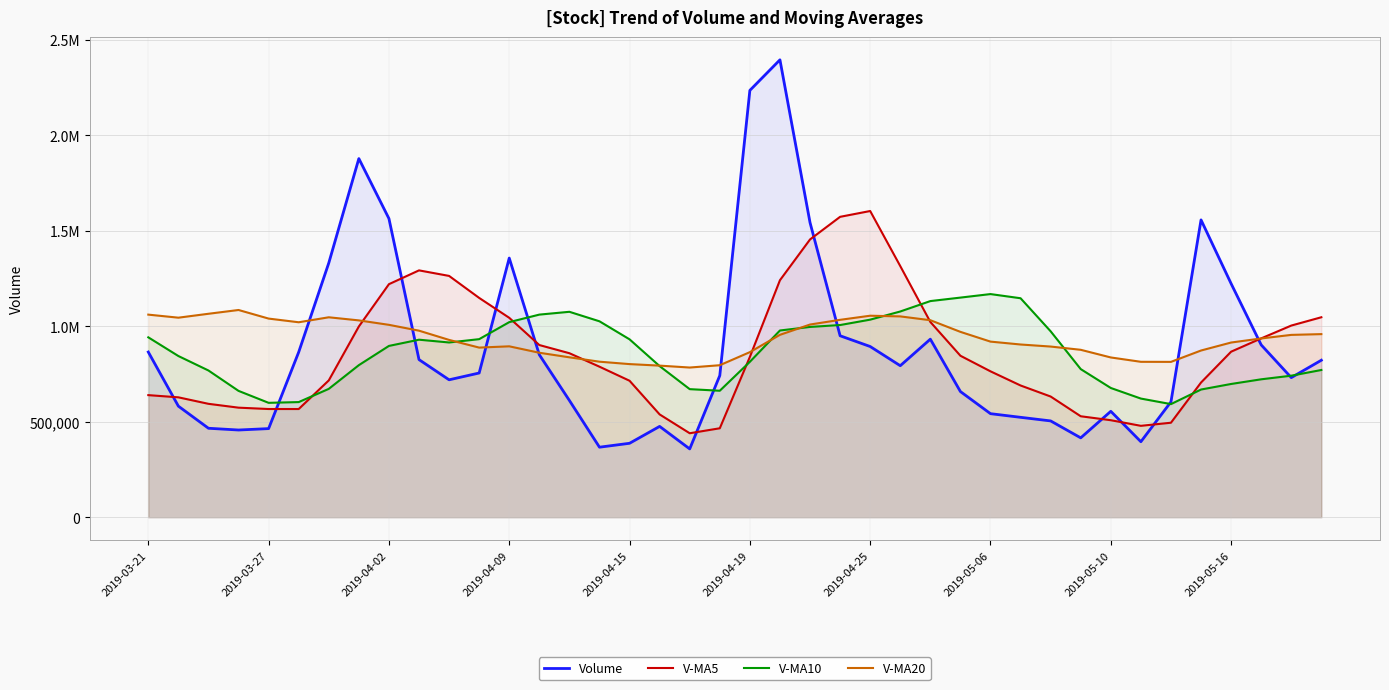

What are all the series names shown in the legend?

Volume, V-MA5, V-MA10, V-MA20